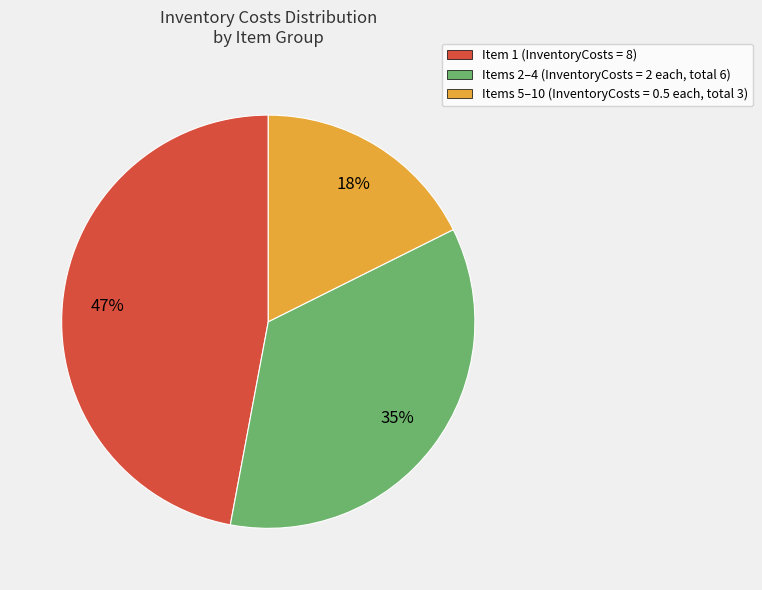

The Item 1 (InventoryCosts = 8) slice represents 47% of the pie. True or false?

True